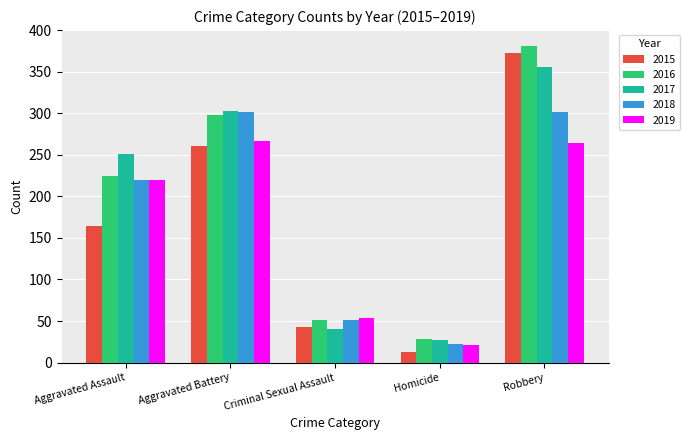

Between Aggravated Assault and Robbery, which series saw the biggest shift?

2015